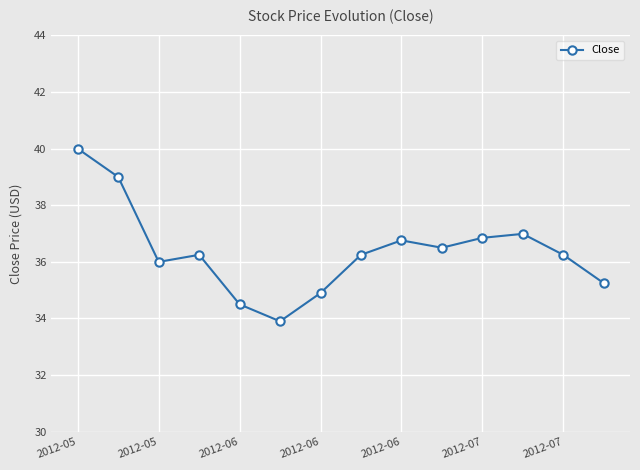

What is the sum of all values?

509.4